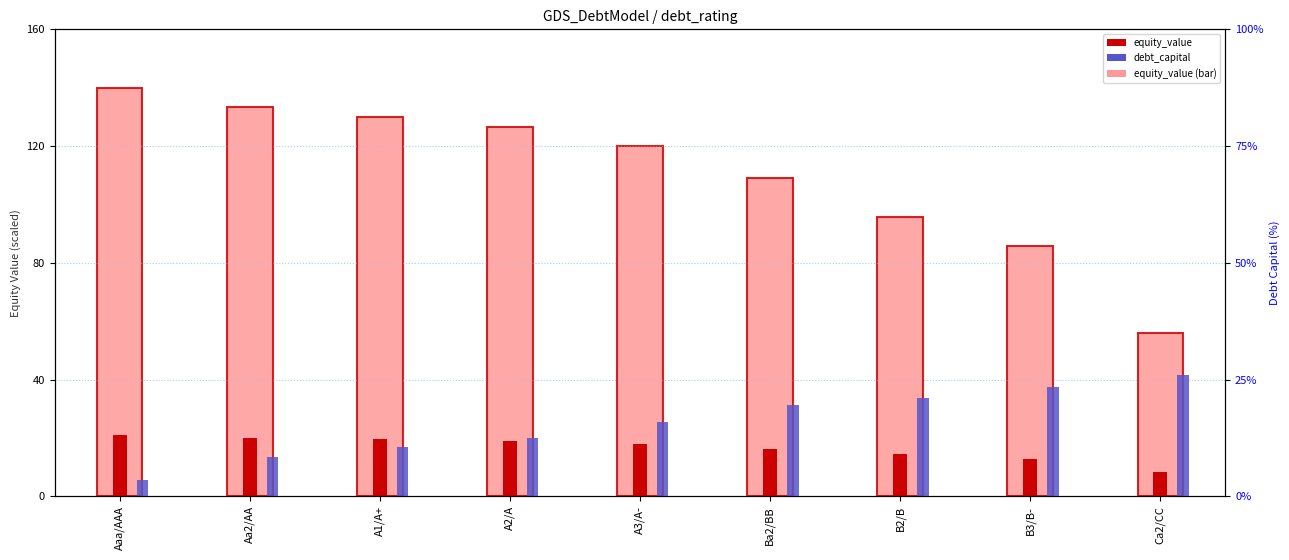

Count the number of categories in the chart.

9